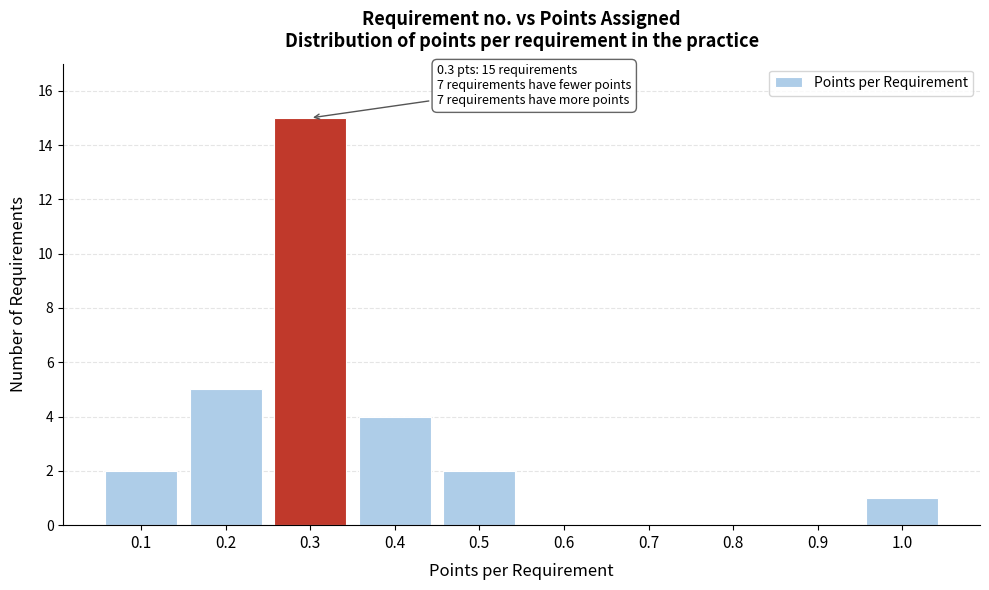

Reading left to right, transcribe all the data shown in this chart.

0.1=2	0.2=5	0.3=15	0.4=4	0.5=2	0.6=0	0.7=0	0.8=0	0.9=0	1.0=1